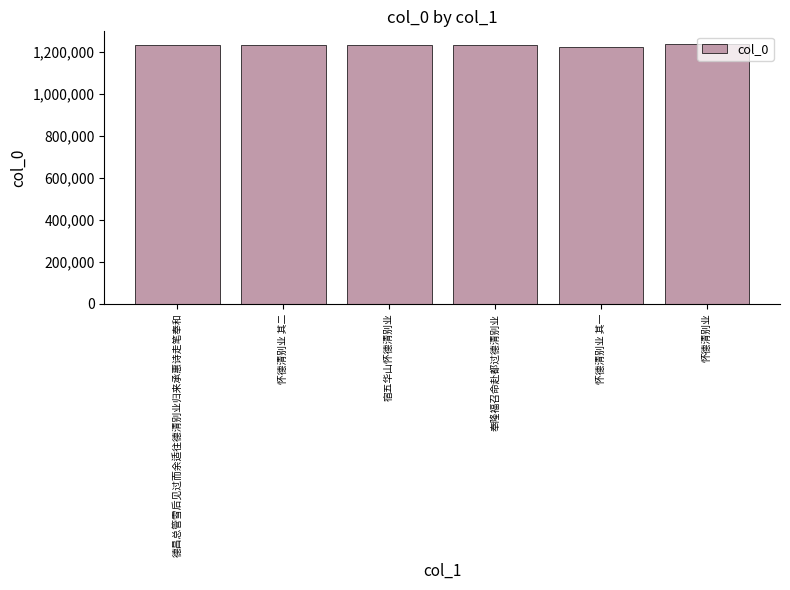

The chart shows a value of 1234392 at 宿五华山怀德清别业. True or false?

True